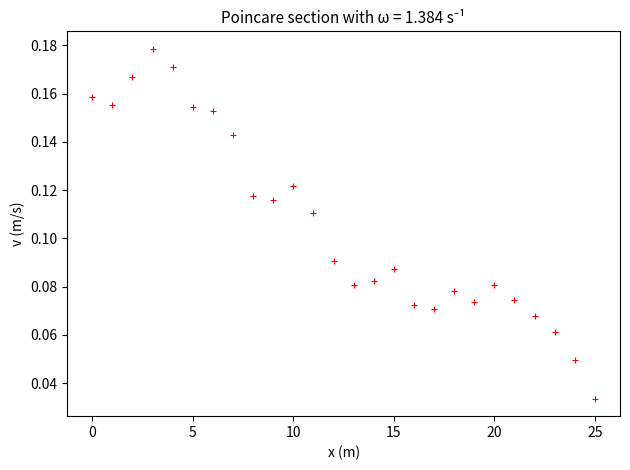

Count the number of points in this scatter plot.

26